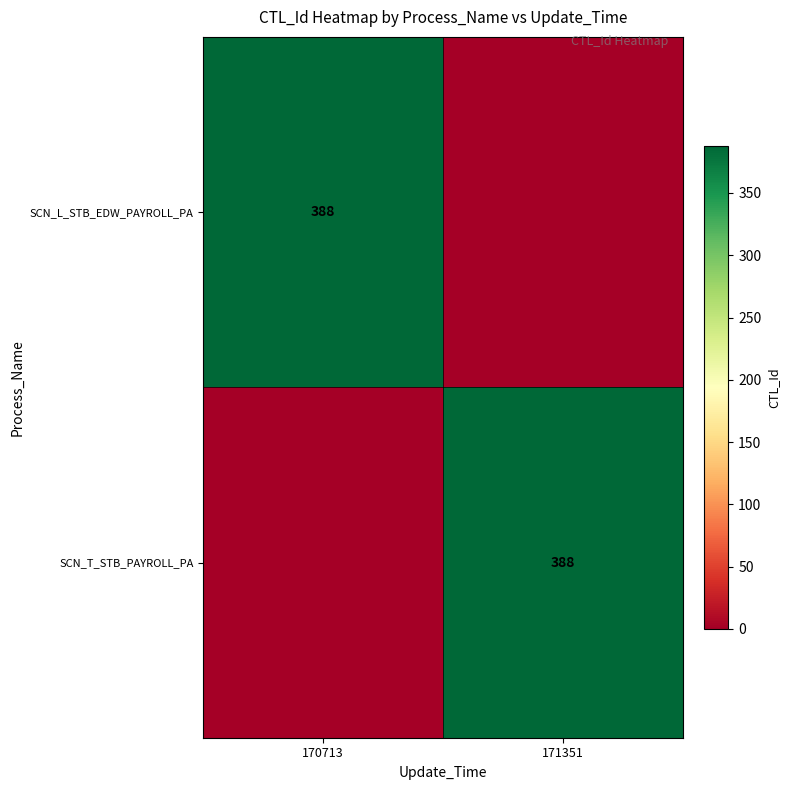

At which category is the sum across all series the highest?

170713